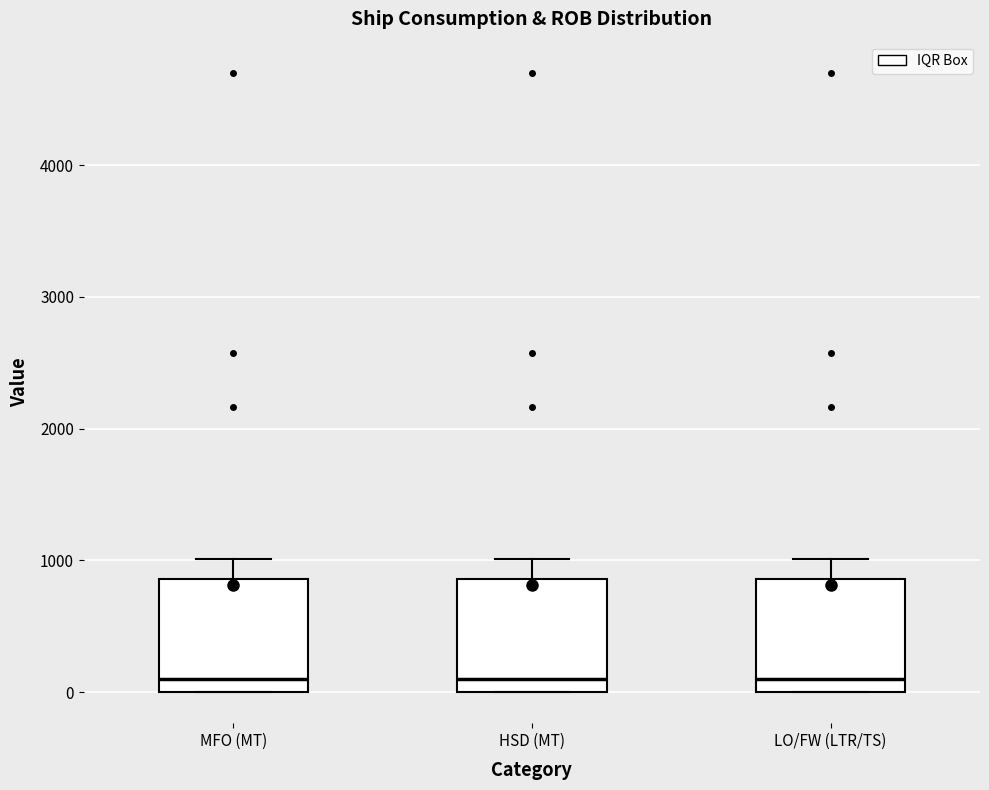

Reading left to right, transcribe this box plot: for each box, give where its median line is, the range the box spans, and where its two whiskers end, as read against the y-axis. The values are not printed on the chart, so give them approximately, as read against the axis.

MFO (MT): median 100, box 0 to 900, whiskers 0 to 1000
HSD (MT): median 100, box 0 to 900, whiskers 0 to 1000
LO/FW (LTR/TS): median 100, box 0 to 900, whiskers 0 to 1000